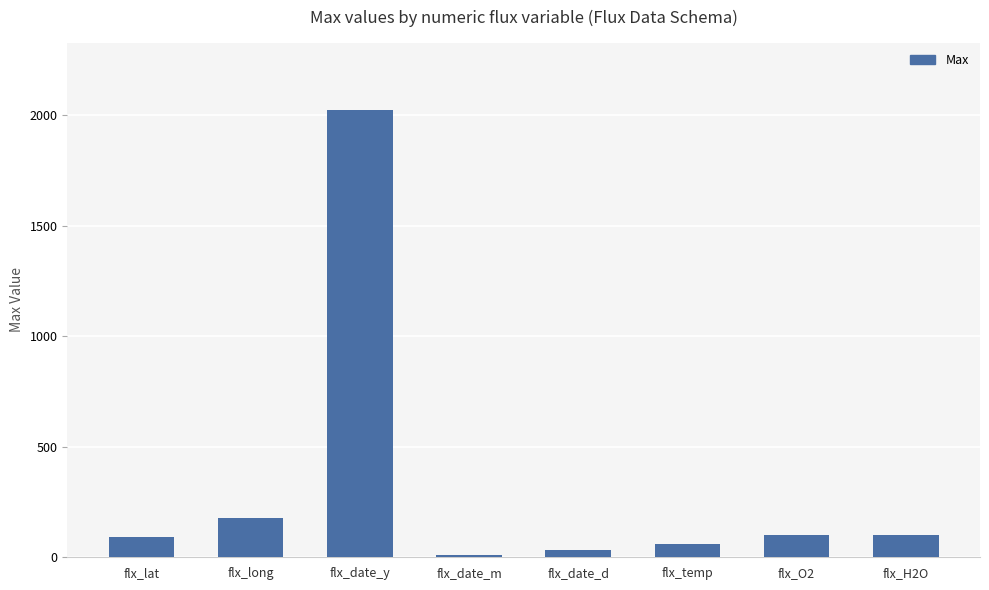

What value does the data have at flx_date_m?

12